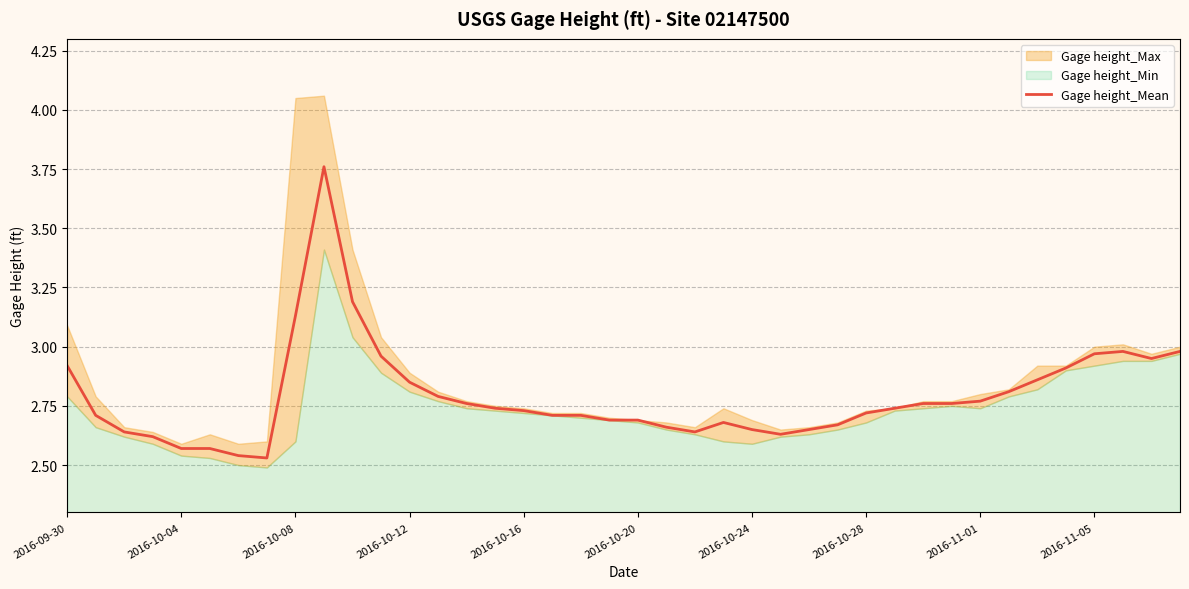

How many categories are shown in the chart?

40